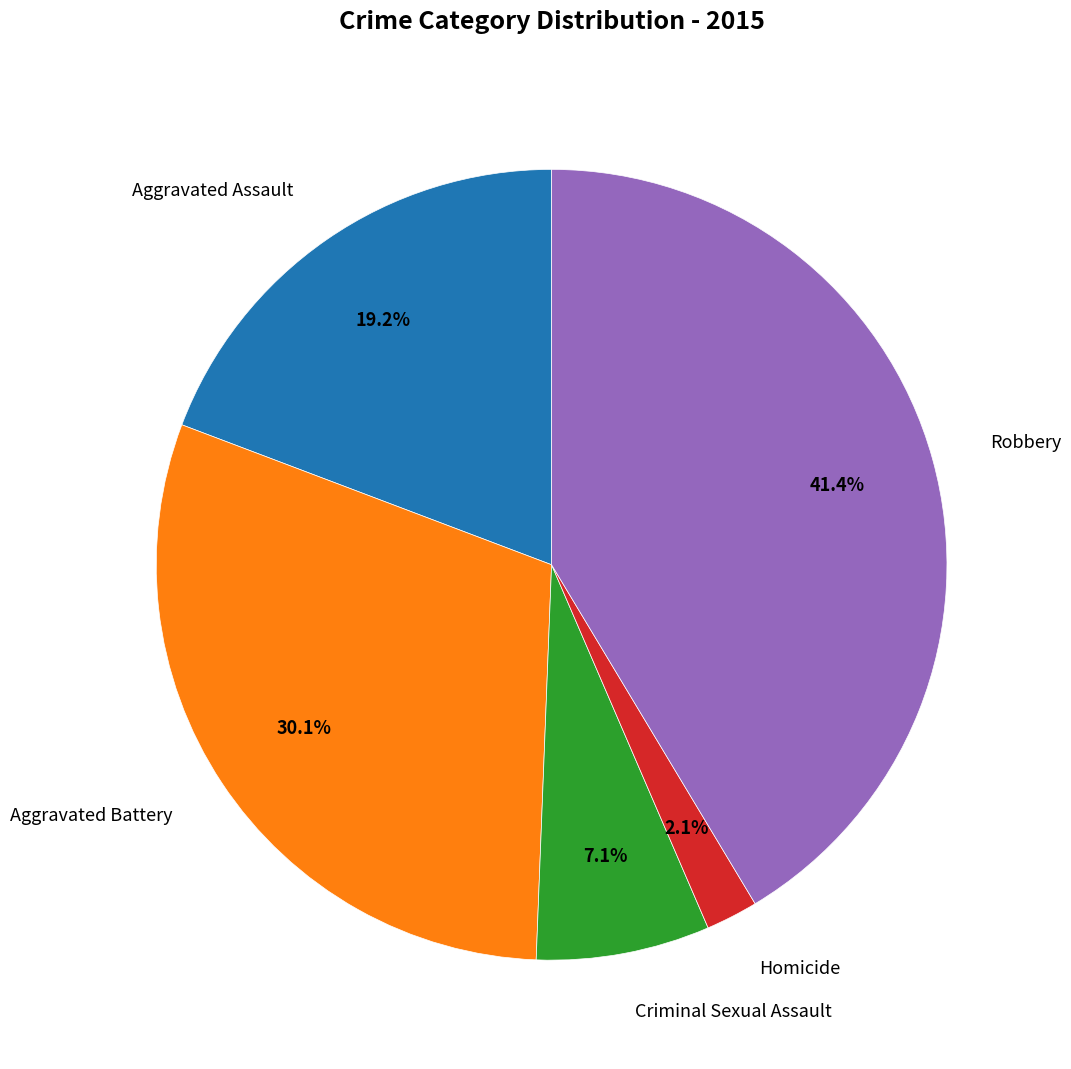

Does any single category account for the majority?

No